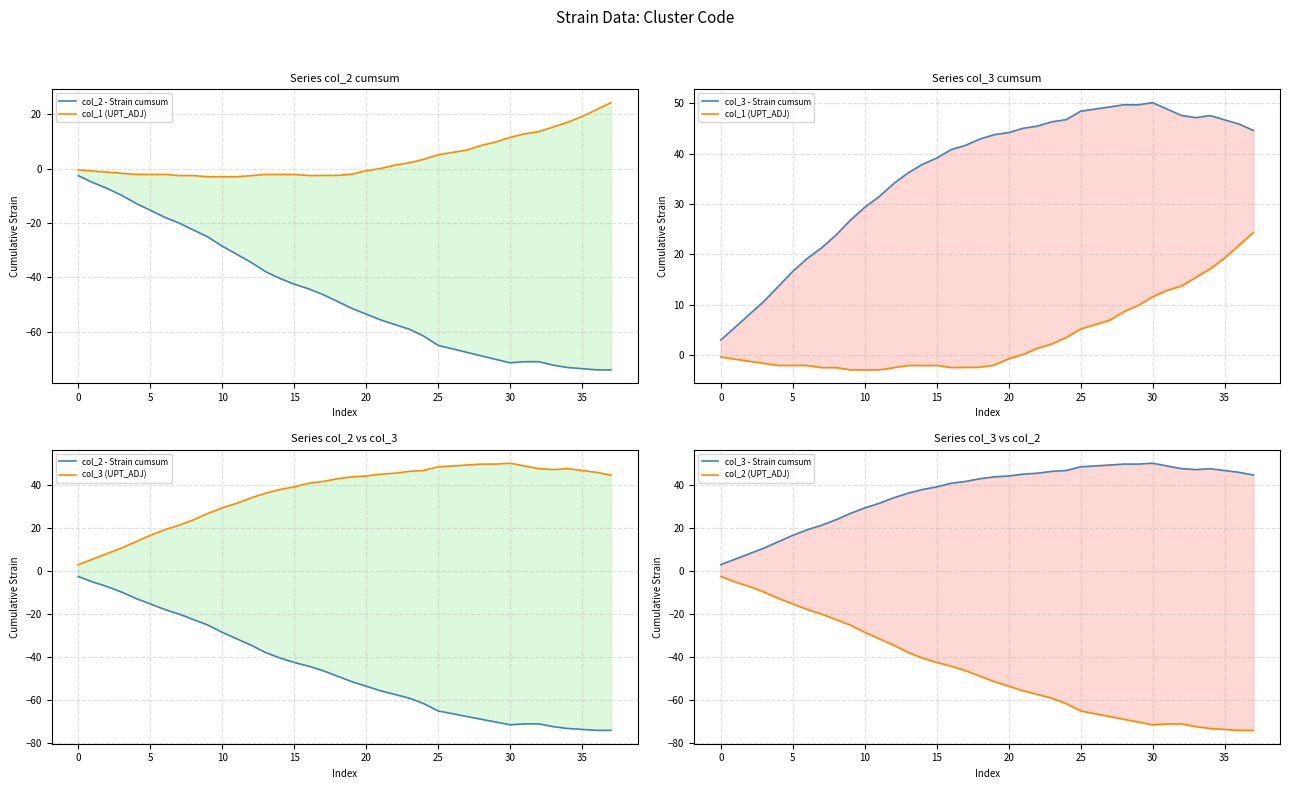

What is the average value of the col_3 (UPT_ADJ) series?

36.2